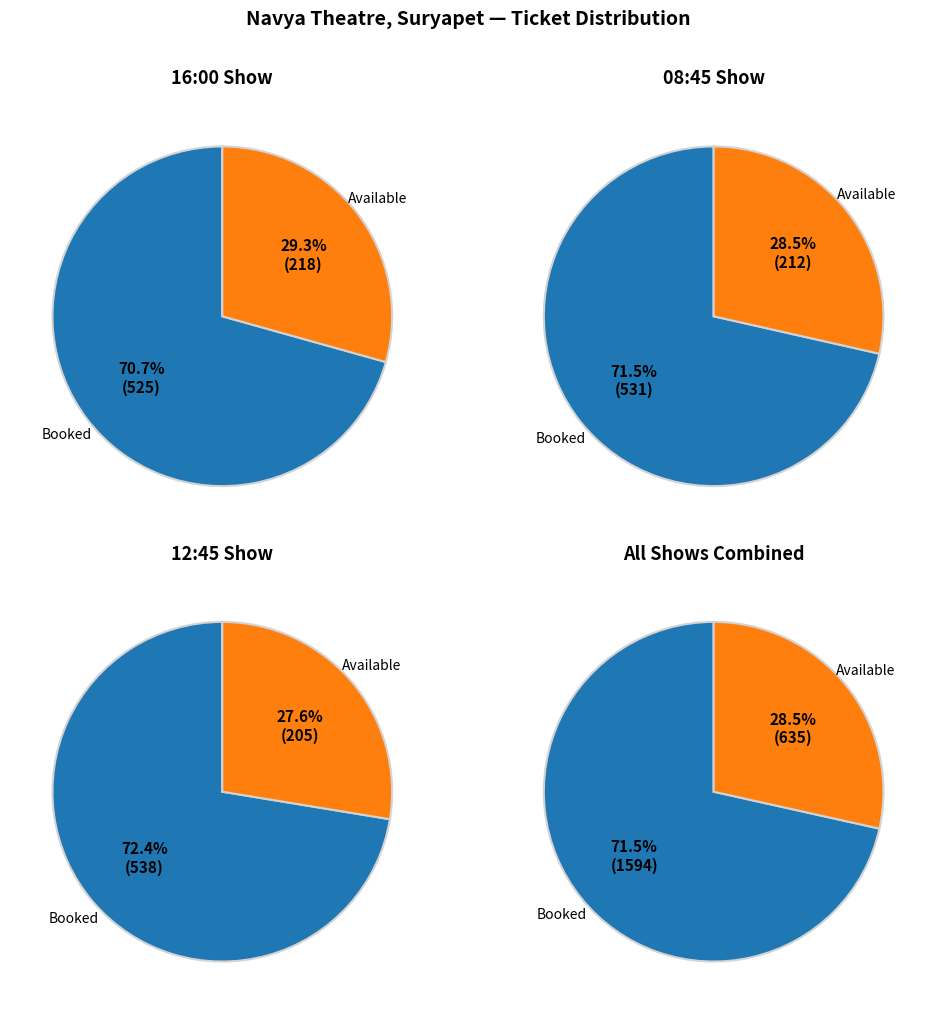

Which category has the smallest portion of the pie?

AvailableTickets